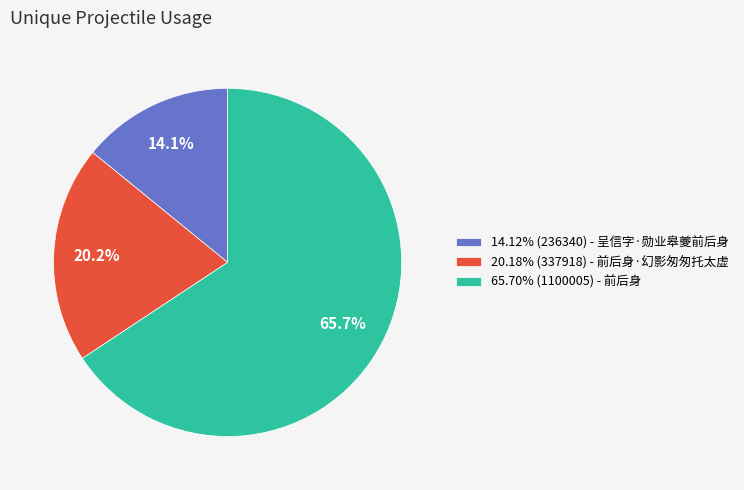

Is 14.12% (236340) - 呈信字·勋业皋夔前后身 the majority of the pie?

No